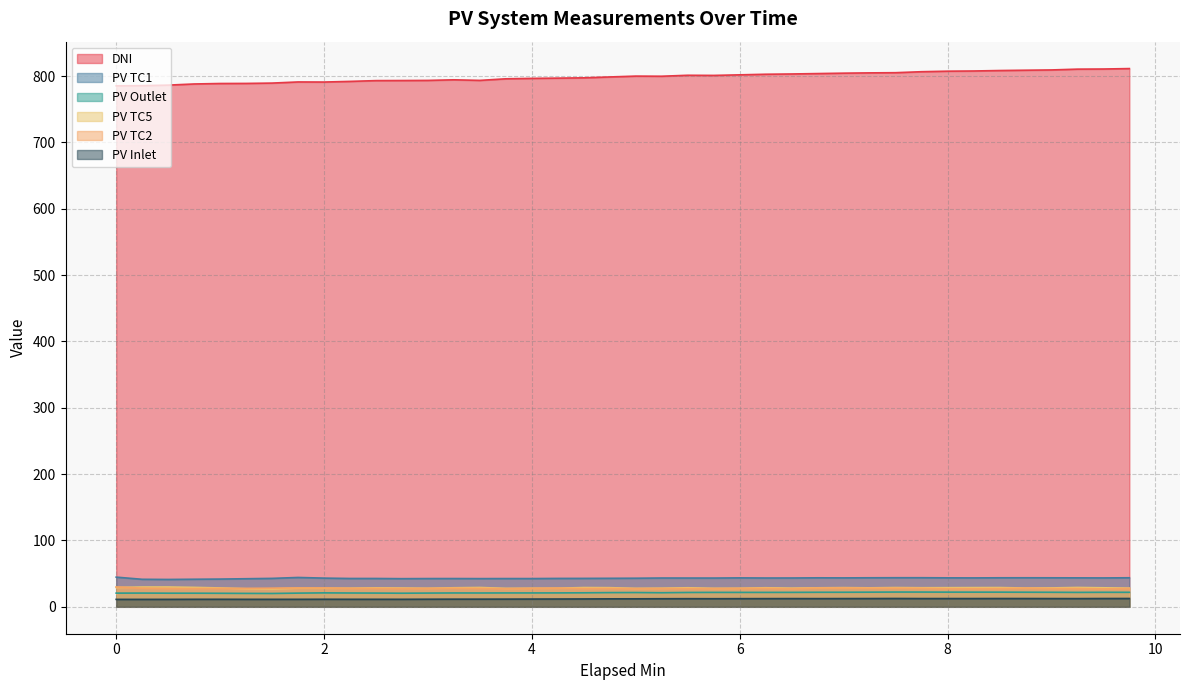

Which series has the largest total across all categories?

DNI